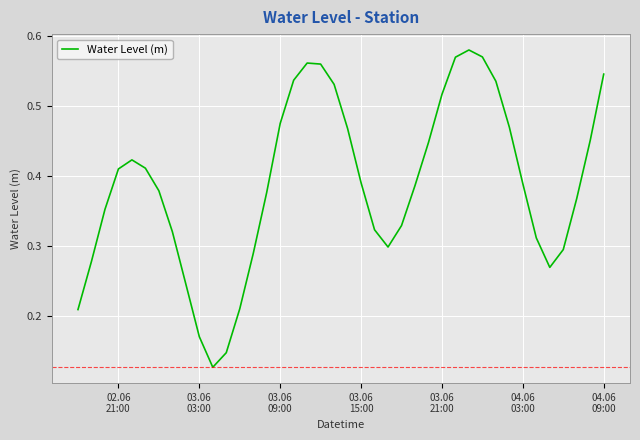

True or false: there are more than 1 points higher than both neighbors.

True